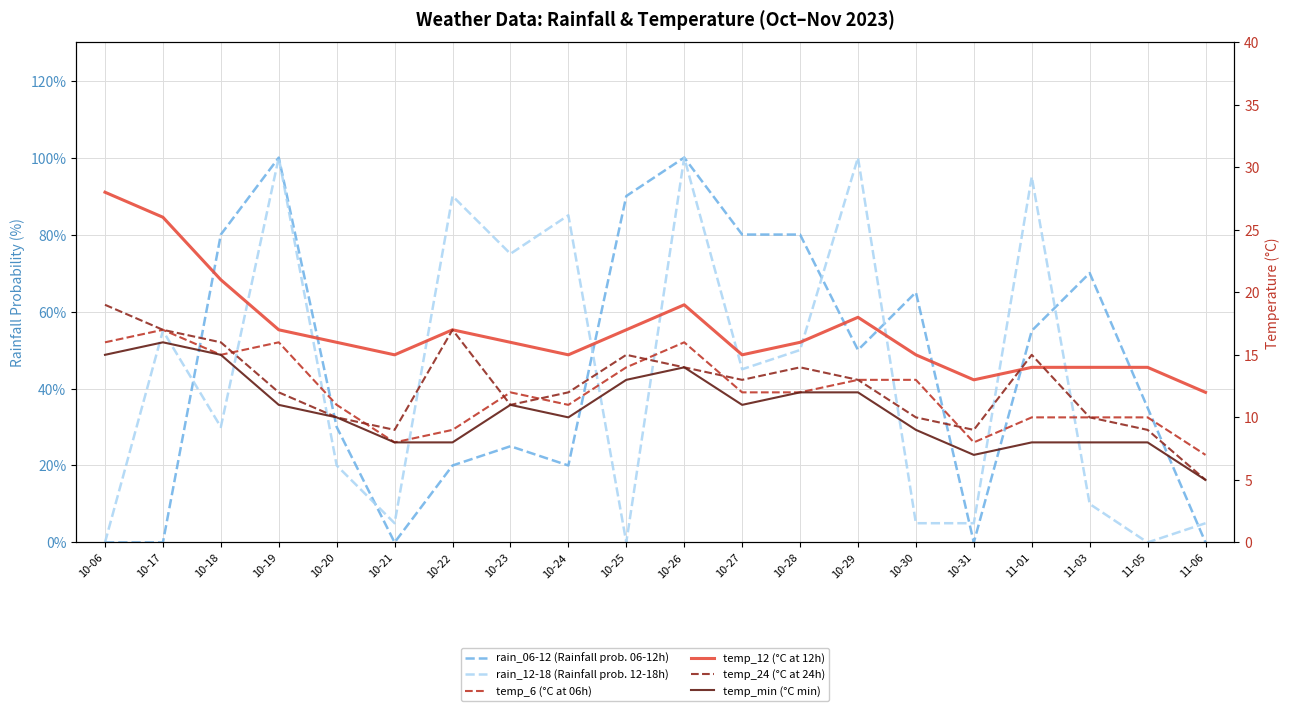

How many times do temp_24 (°C at 24h) and temp_12 (°C at 12h) cross each other?

2